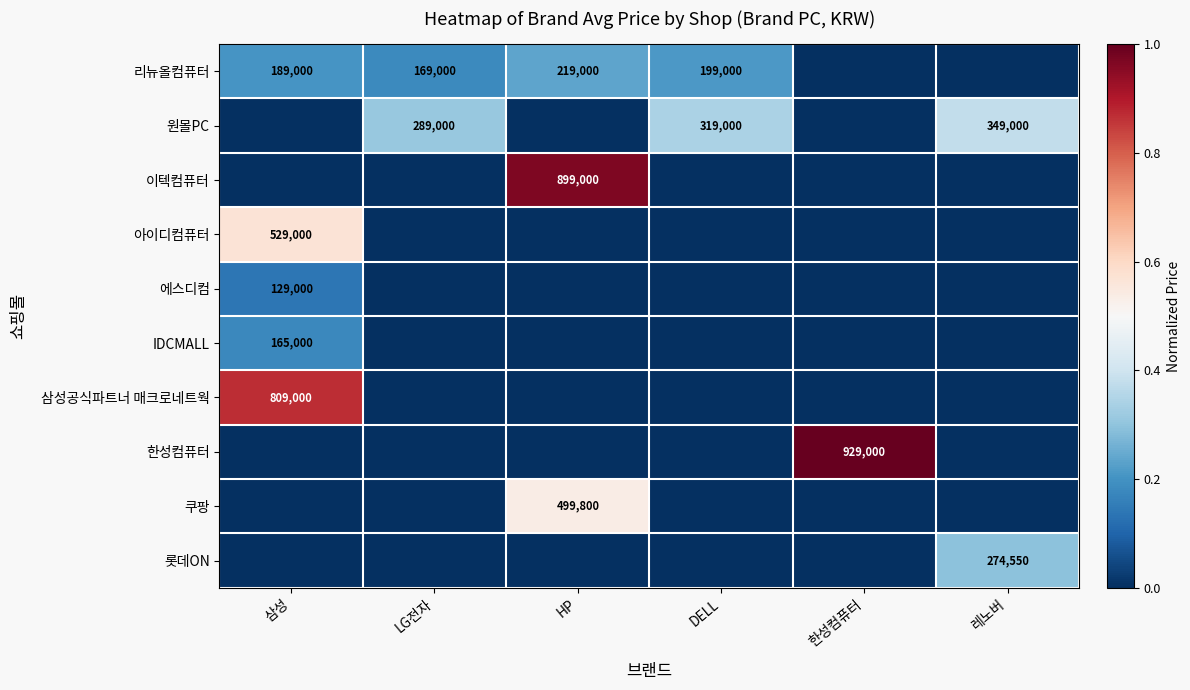

Is it true that 쿠팡 equals 214854 at HP?

False